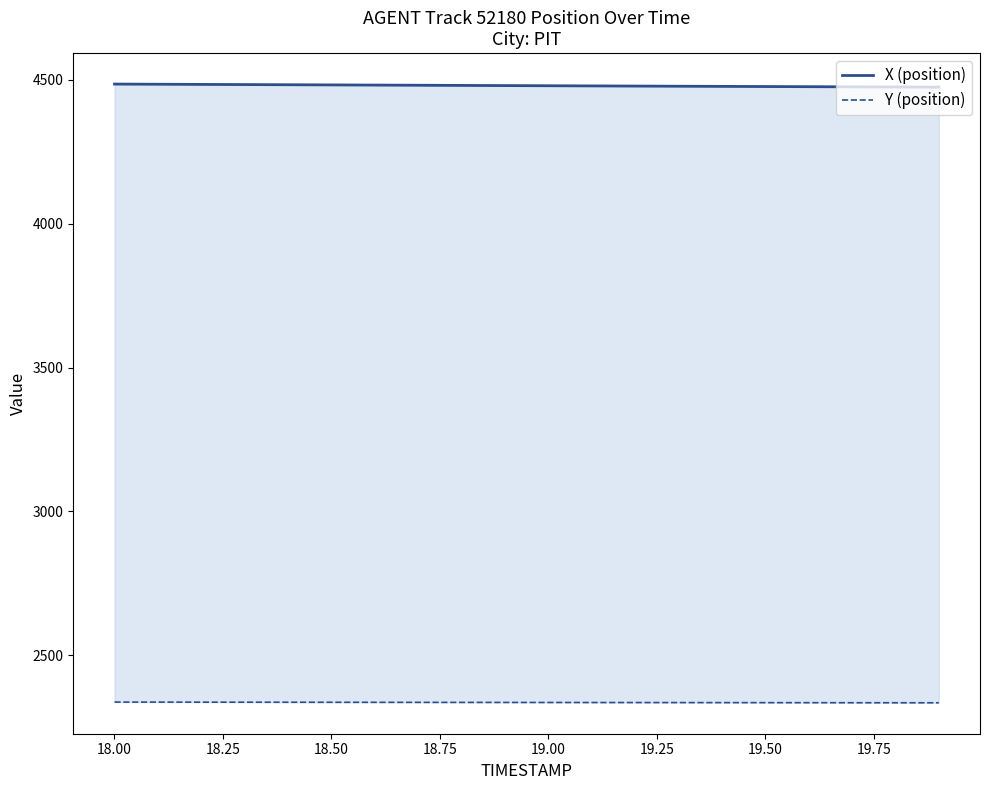

True or false: Y (position) has more than 0 interior local peaks.

False